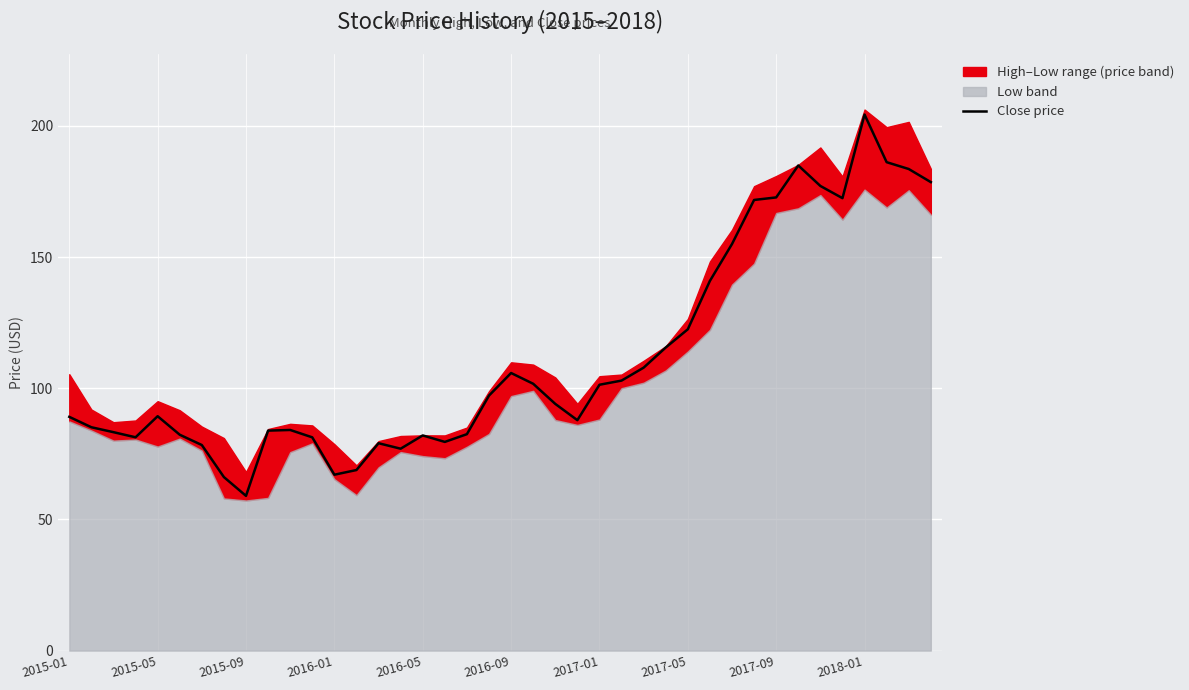

Does the chart display data point markers on the line(s)?

No